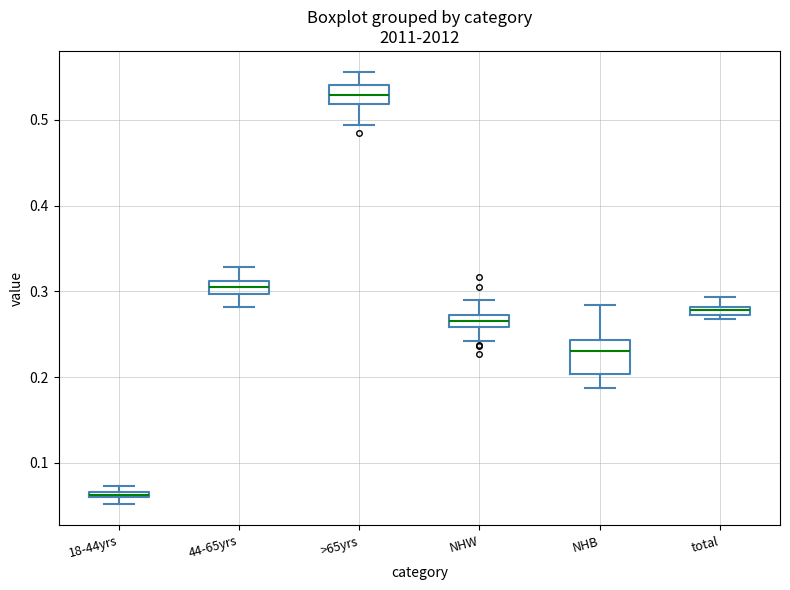

Where is the upper edge of the box for NHB on the y-axis? The values are not printed on the chart, so give them approximately, as read against the axis.

0.24